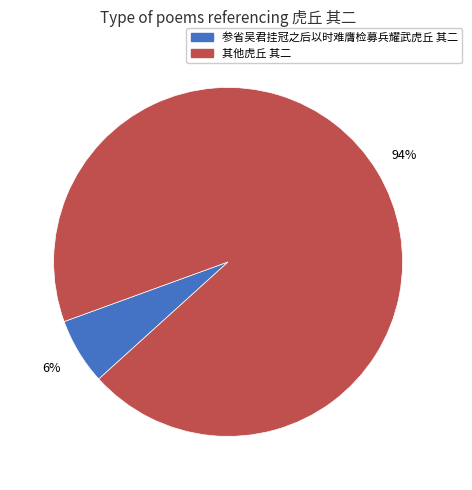

Is there a majority slice in this chart?

Yes